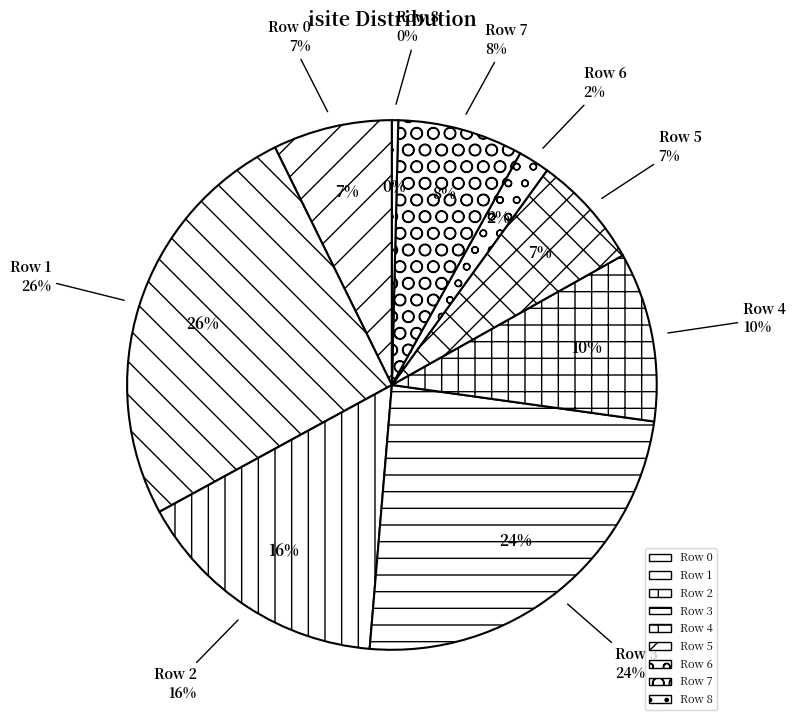

Is 4 the majority of the pie?

No